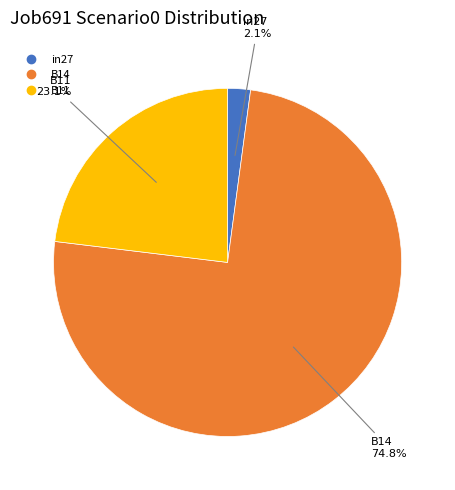

What is the total percentage of in27 and B11?

25.2%